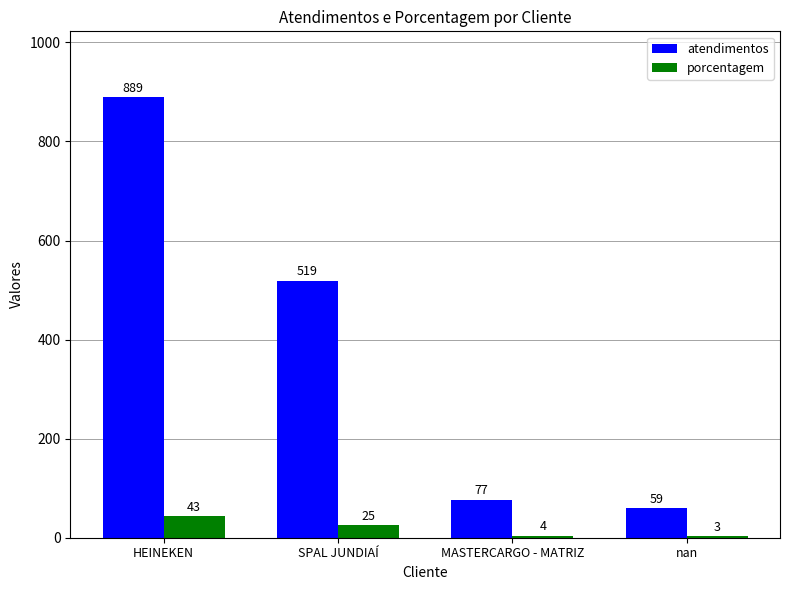

What is the total value across all series at nan?

62